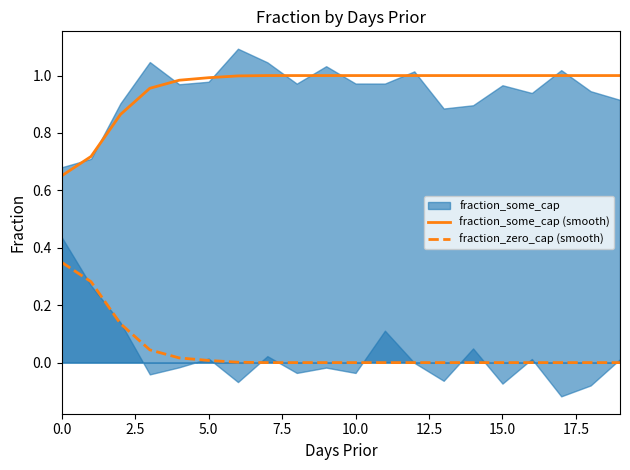

Reading left to right, what are all the values shown in this chart?

fraction_some_cap (smooth): 0.7	0.7	0.9	1.0	1.0	1.0	1.0	1.0	1.0	1.0	1.0	1.0	1.0	1.0	1.0	1.0	1.0	1.0	1.0	1.0
fraction_zero_cap (smooth): 0.3	0.3	0.1	0.0	0.0	0.0	0.0	0.0	0.0	0.0	0.0	0.0	0.0	0.0	0.0	0.0	0.0	0.0	0.0	0.0